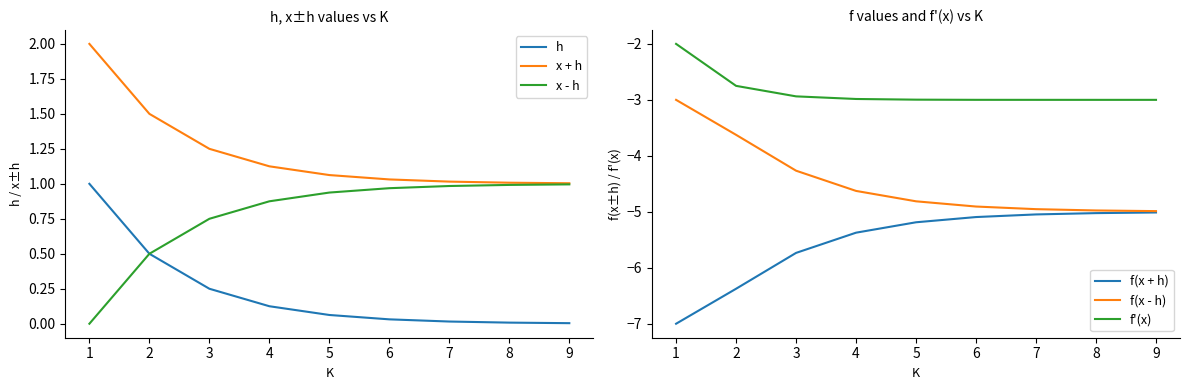

What is the difference between the x - h values at 8 and 2?

0.5